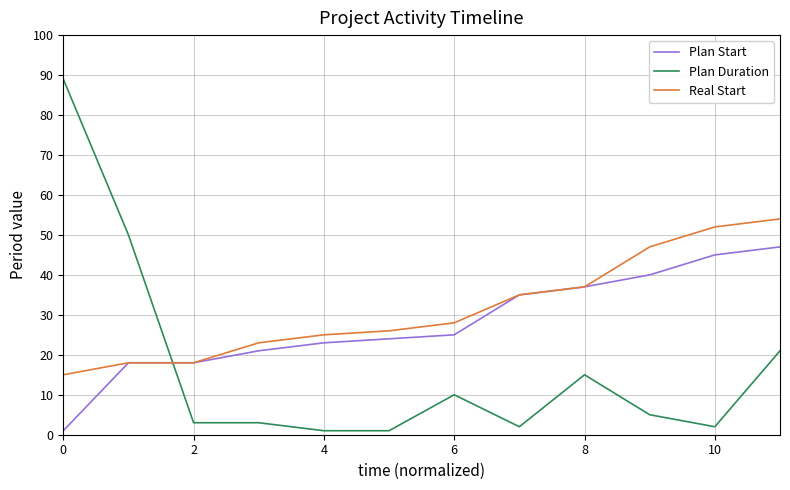

What are all the series names shown in the legend?

Plan Start, Plan Duration, Real Start